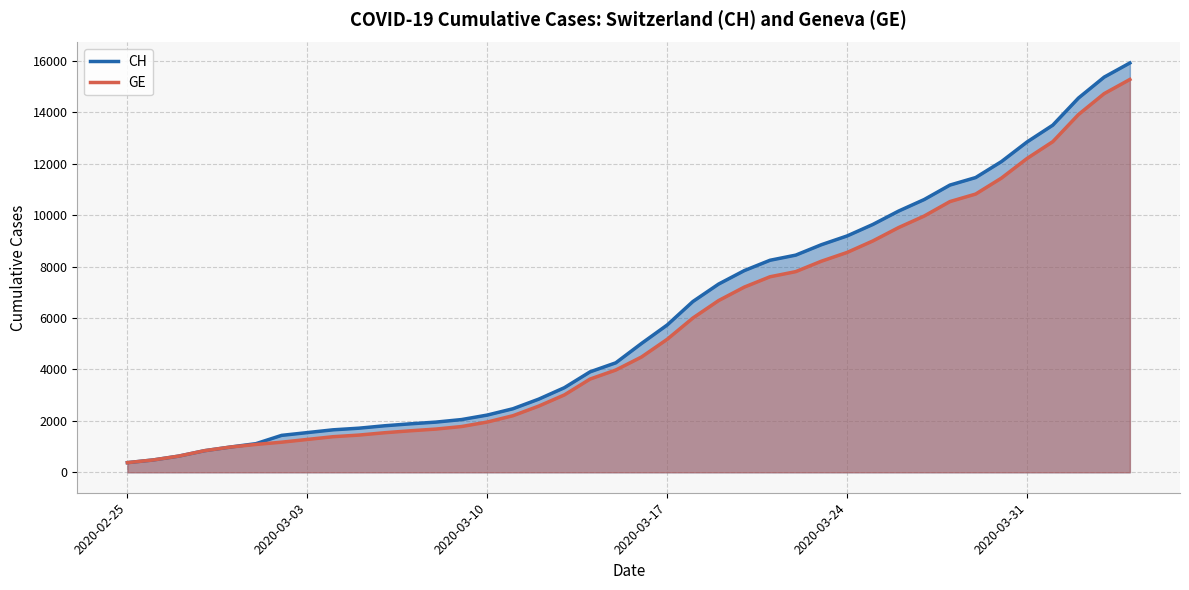

The value of CH at 2020-03-31 is 17895. True or false?

False